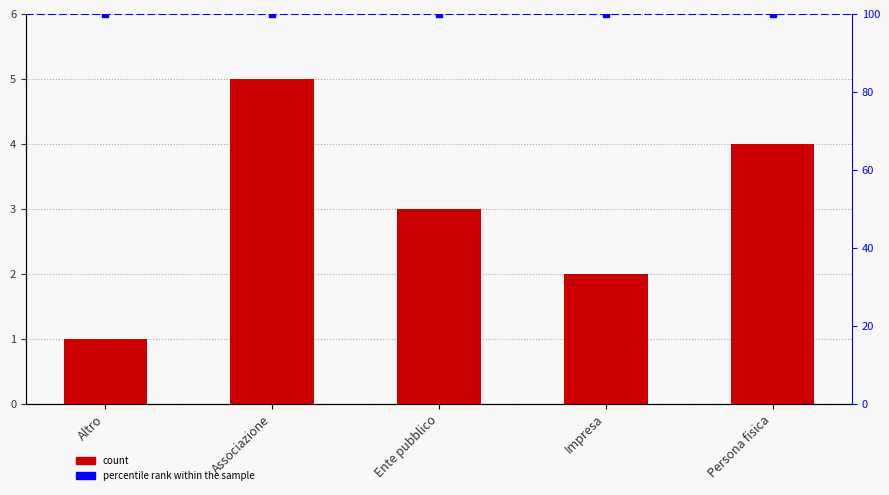

Reading left to right, what are all the values shown in this chart?

Altro=1	Associazione=5	Ente pubblico=3	Impresa=2	Persona fisica=4